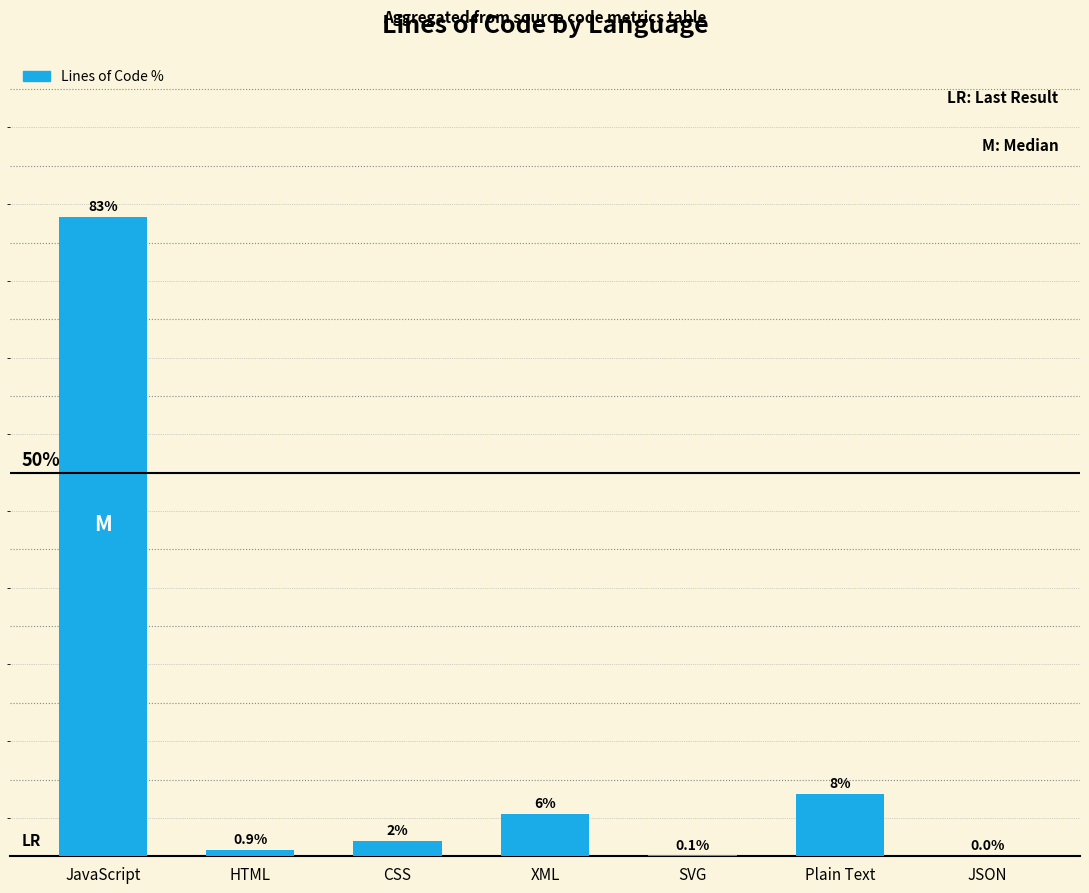

Between XML and Plain Text, which is larger?

Plain Text